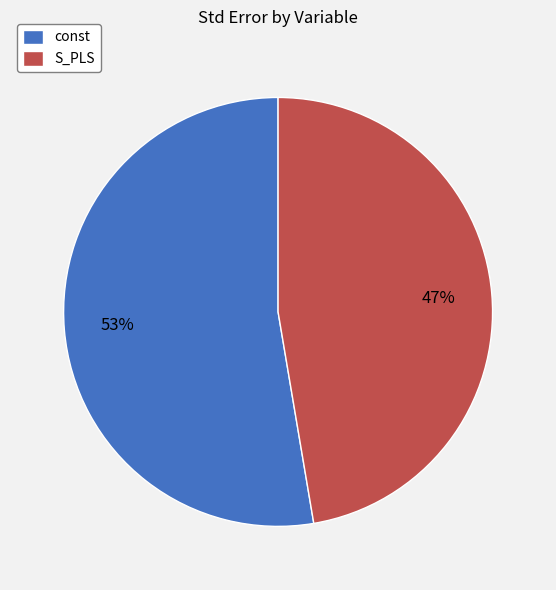

How many segments does this pie chart have?

2